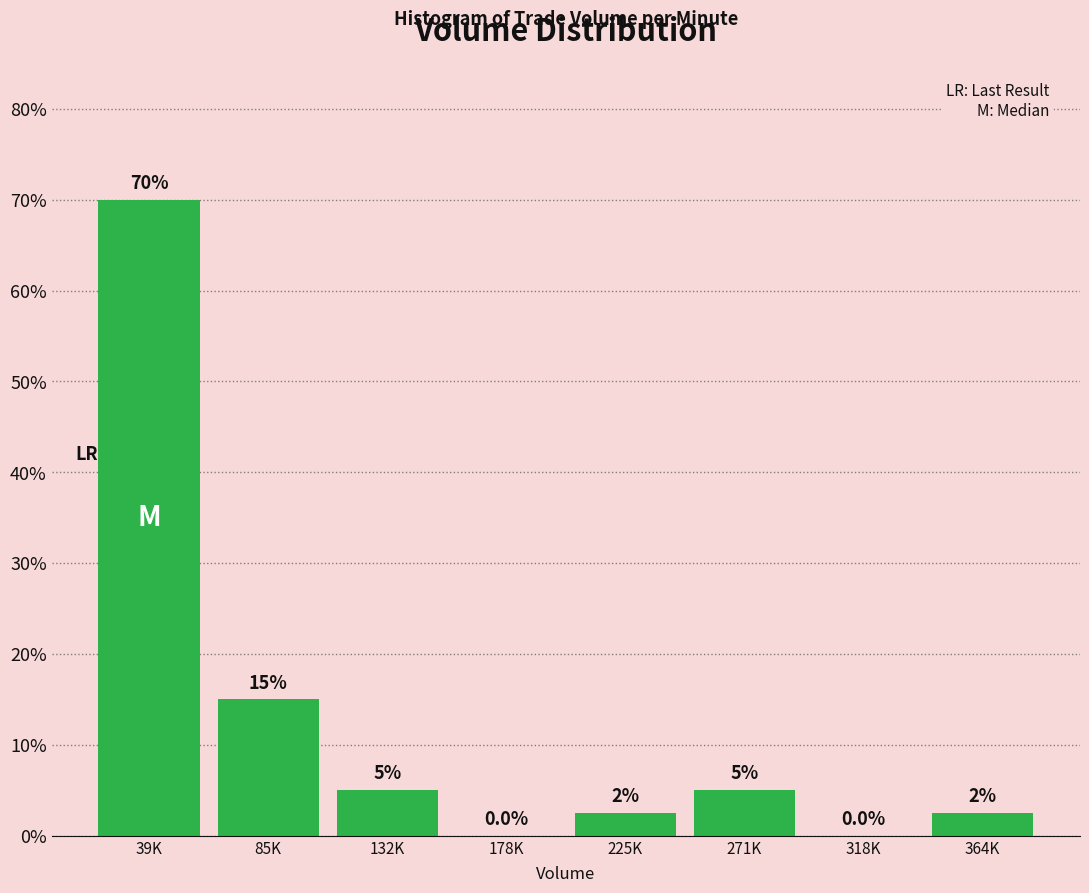

Reading left to right, extract all data points from this chart.

39K=70.0	85K=15.0	132K=5.0	178K=0.0	225K=2.5	271K=5.0	318K=0.0	364K=2.5